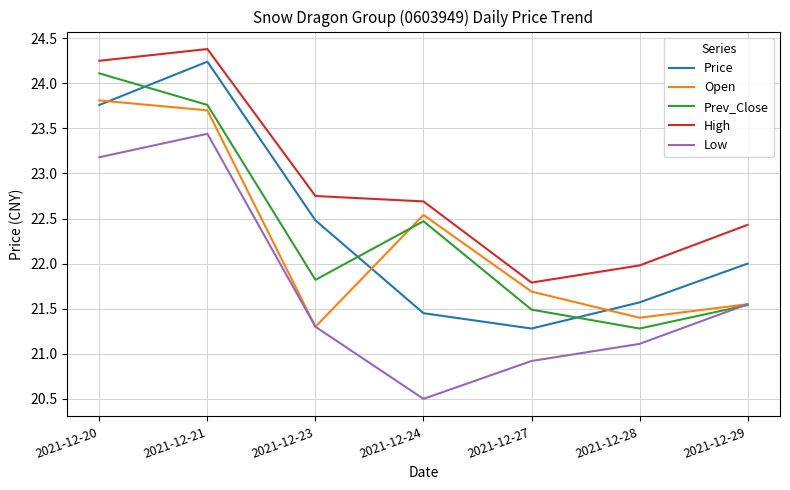

The value of Open at 2021-12-27 is 21.7. True or false?

True